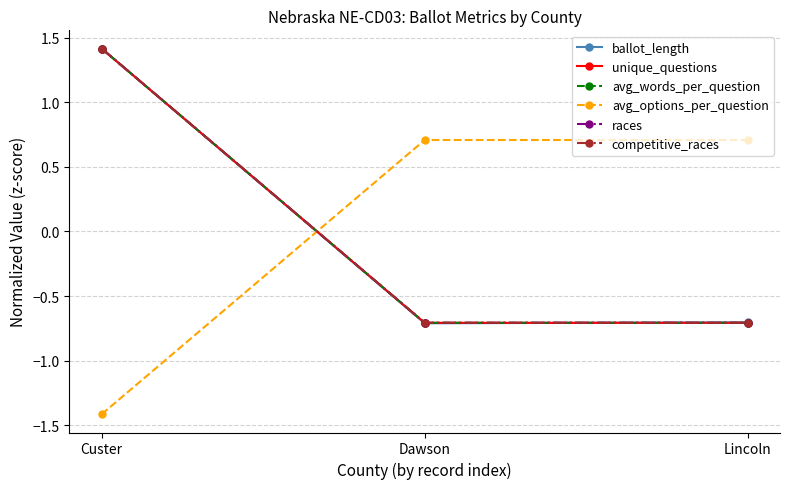

Does the chart display data point markers on the line(s)?

Yes